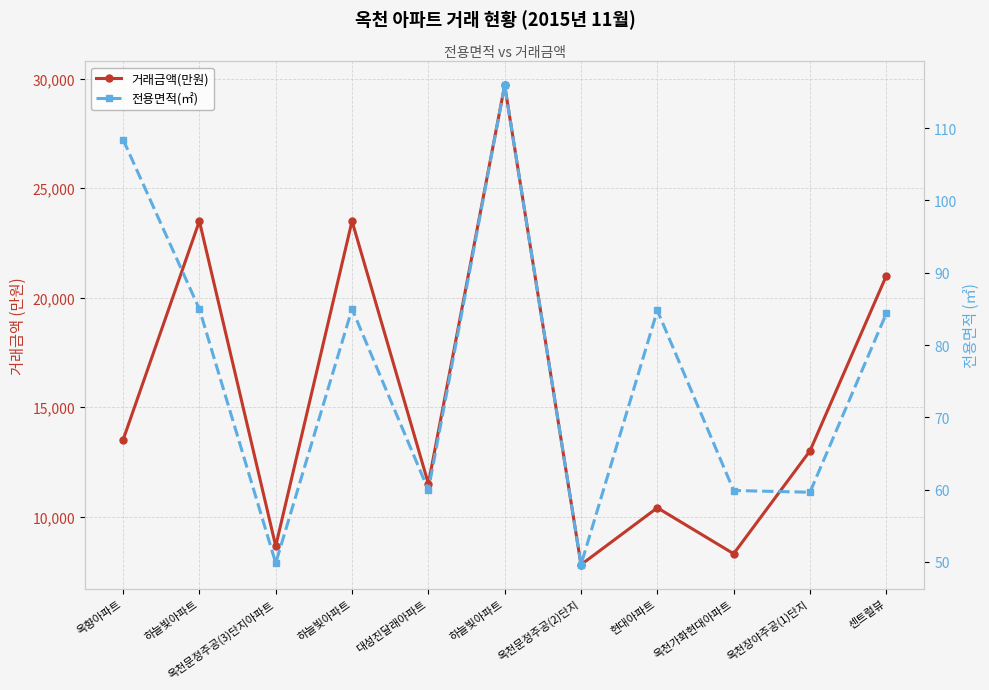

What is the greatest value displayed?

29700.0